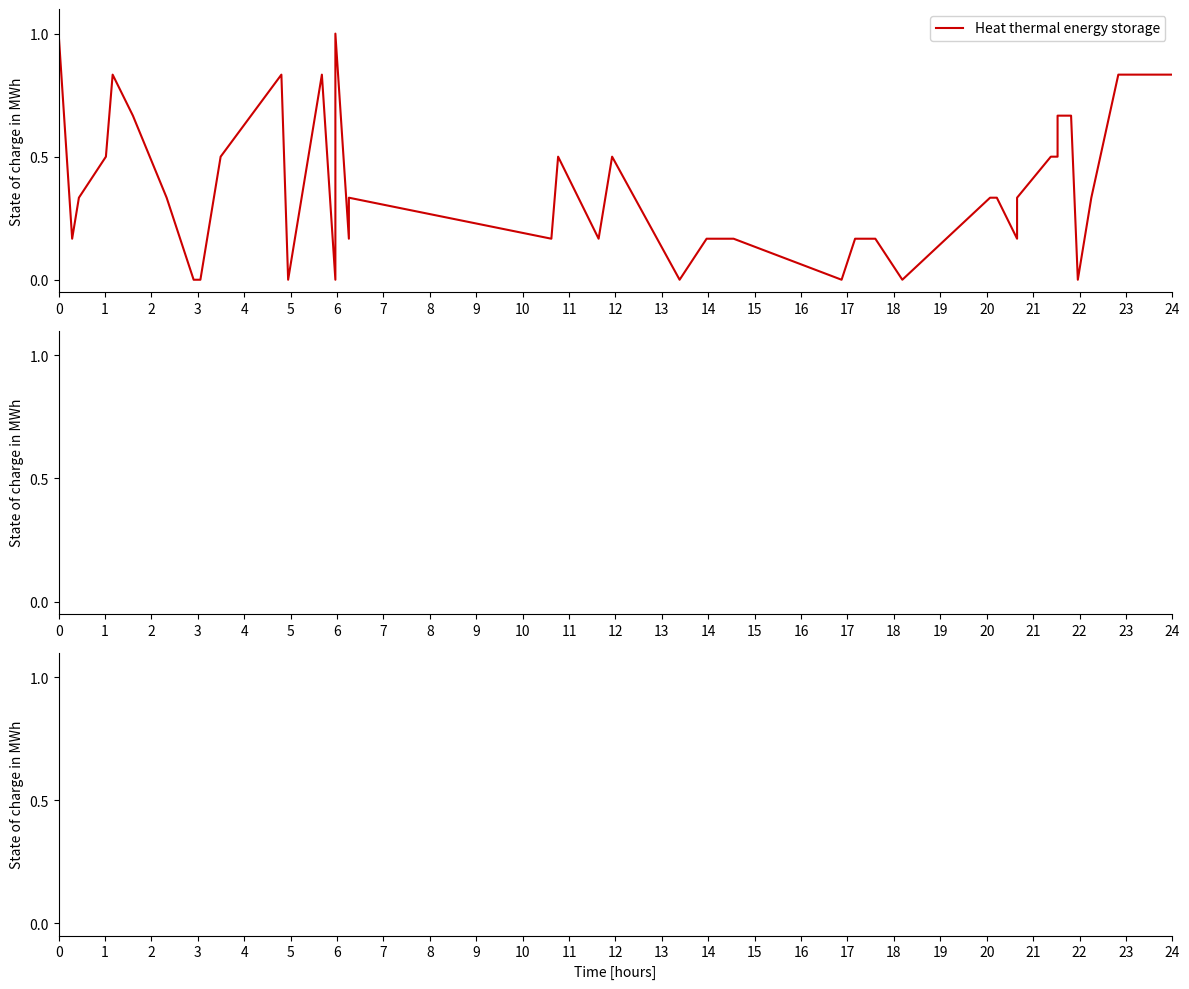

Is this an area chart (filled region under the line)?

No